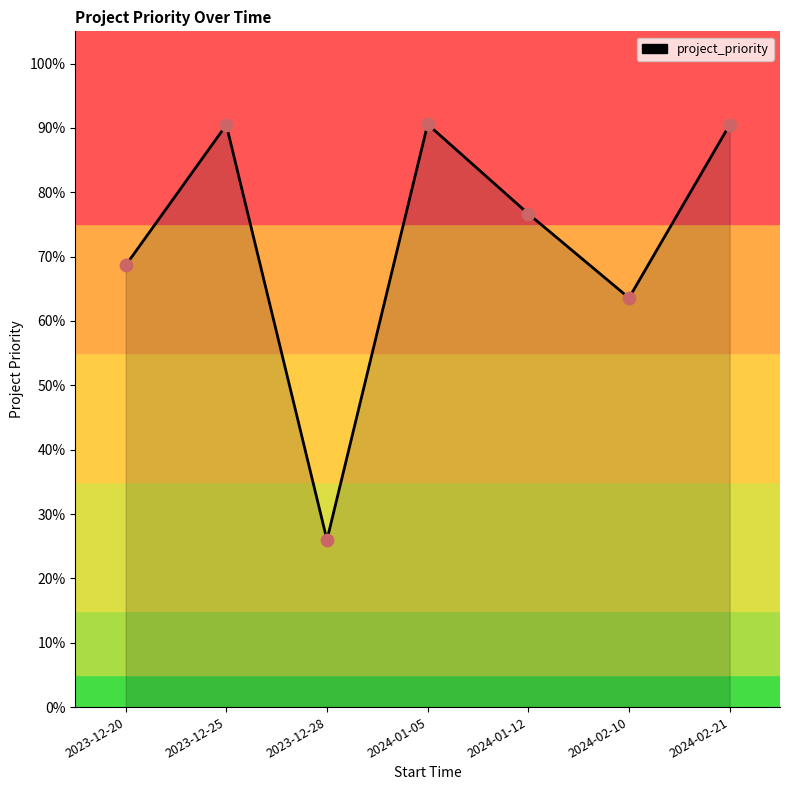

What is the change in value from 2024-01-12 to 2024-02-21?

+0.1